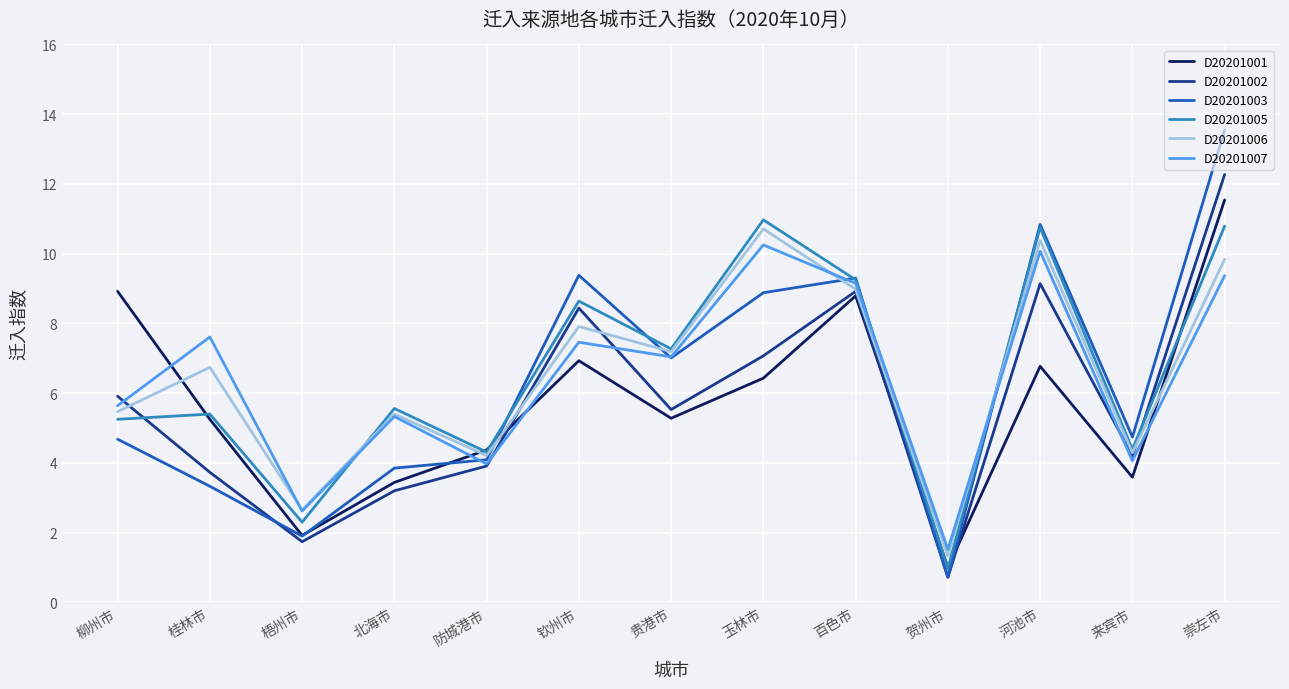

At which label does D20201005 first exceed 5?

柳州市